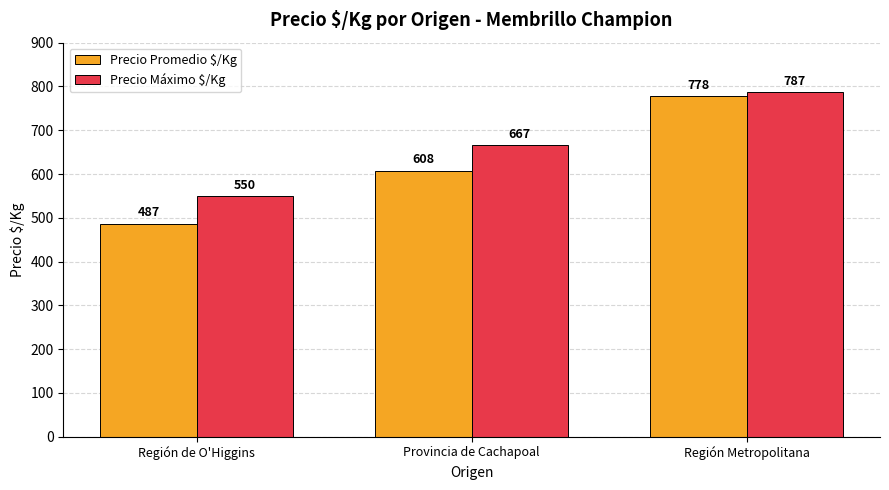

Reading right to left, transcribe all the data shown in this chart.

Precio Promedio $/Kg: 778	608	487
Precio Máximo $/Kg: 787	667	550